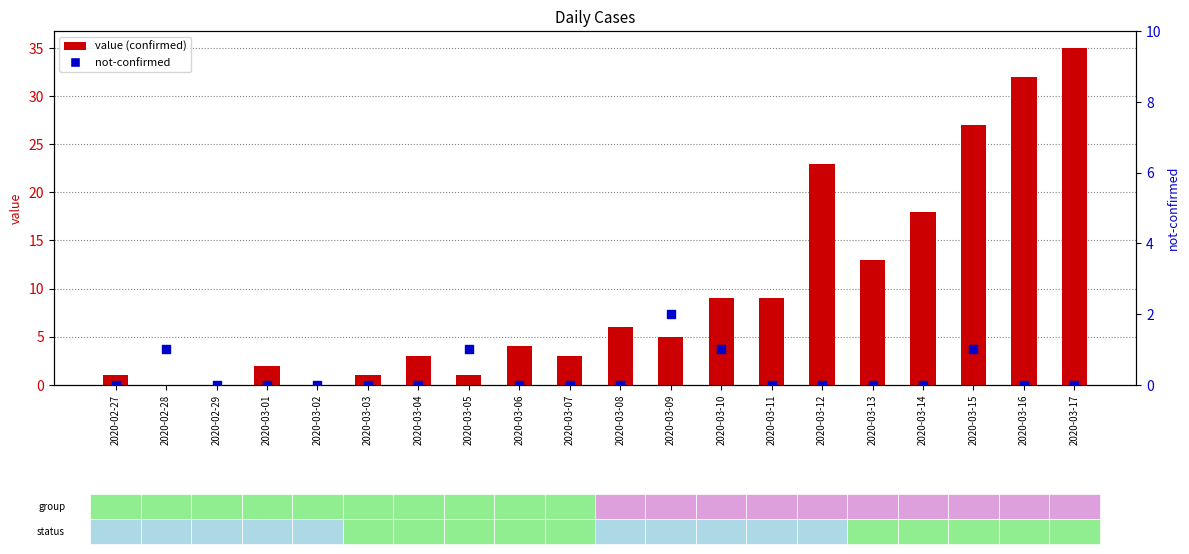

At how many categories does at least one series exceed 22?

4